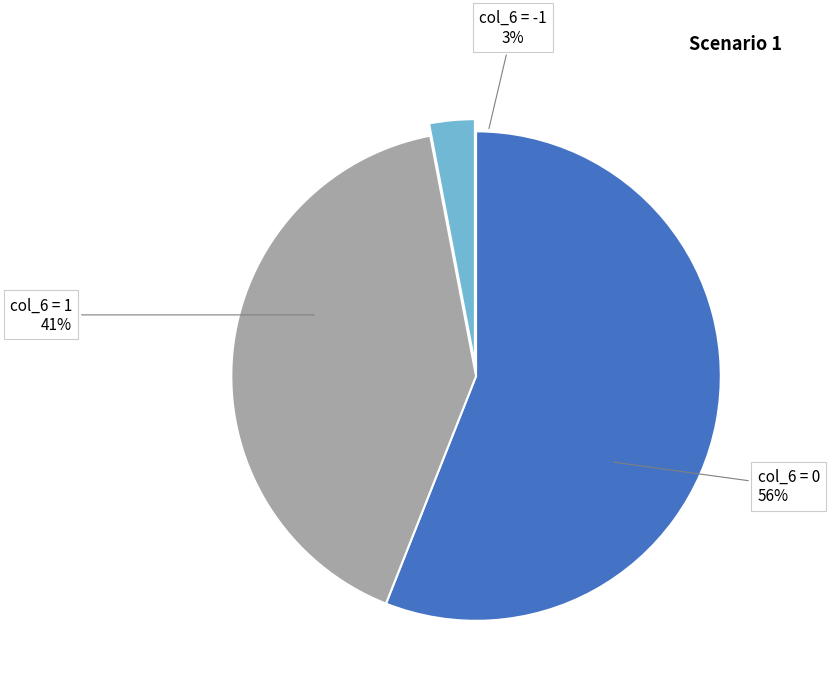

To the nearest percent, what is the difference between the largest and smallest slice percentages?

53%